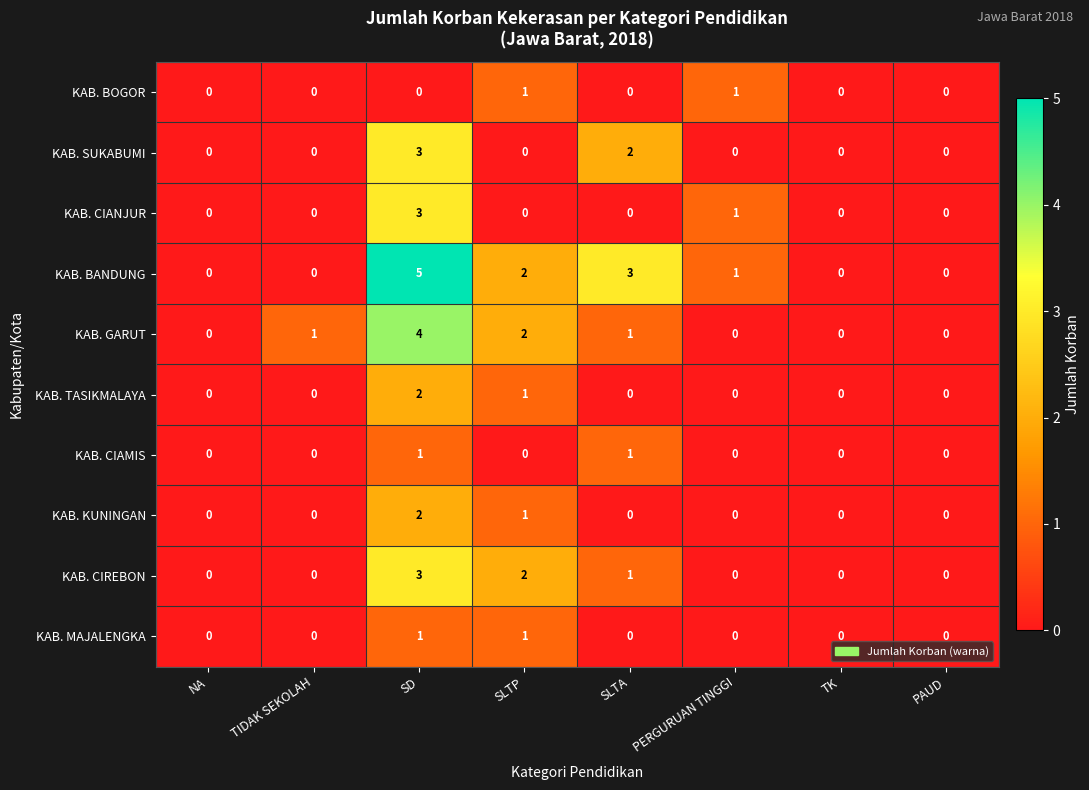

How many distinct data groups are displayed?

10